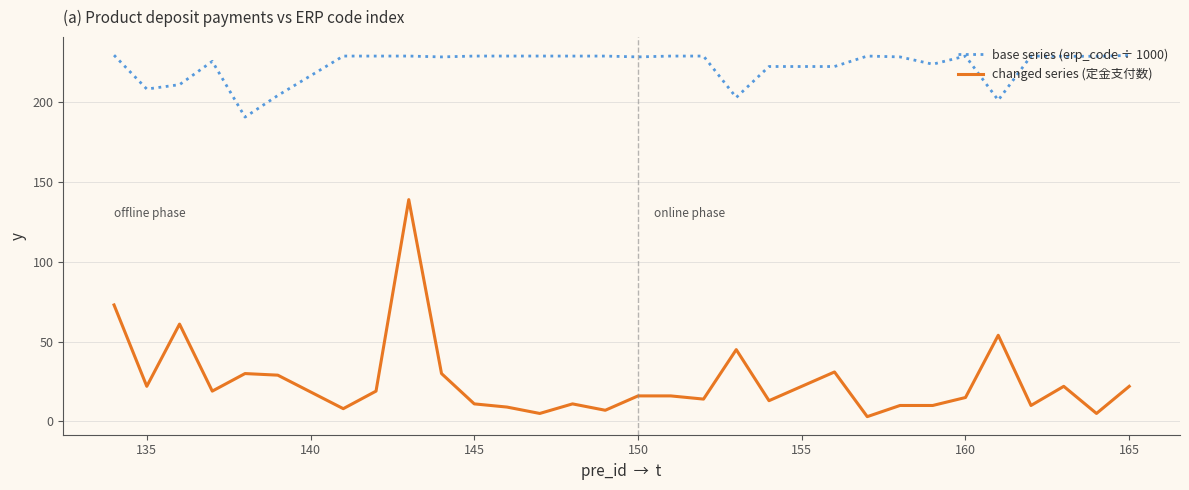

What is the maximum value shown in the chart?

229.5